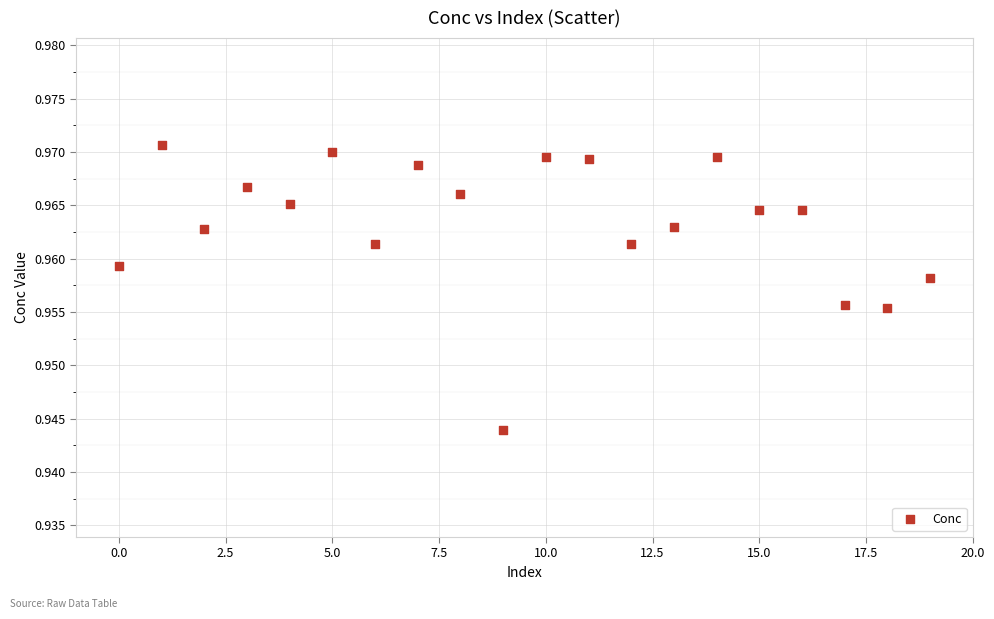

Count the number of points in this scatter plot.

20